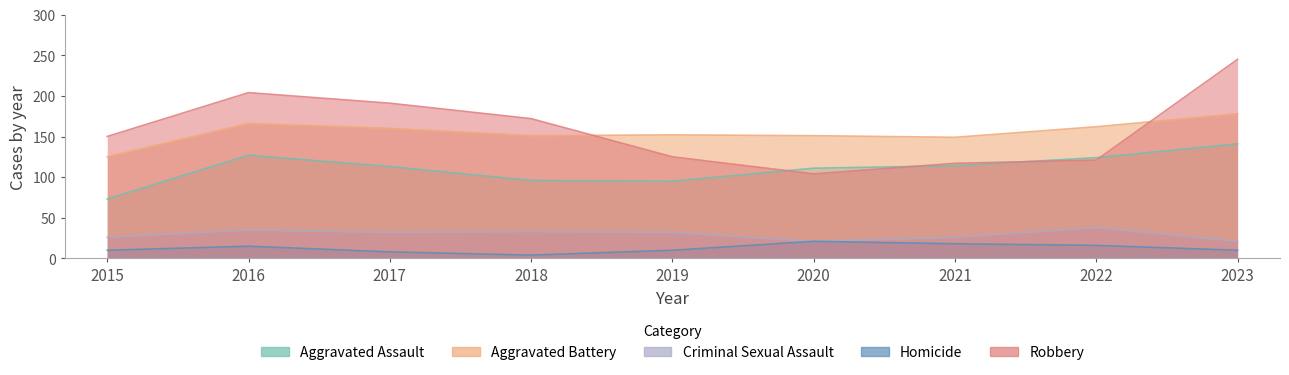

The Aggravated Assault series shows 63 at 2017. True or false?

False